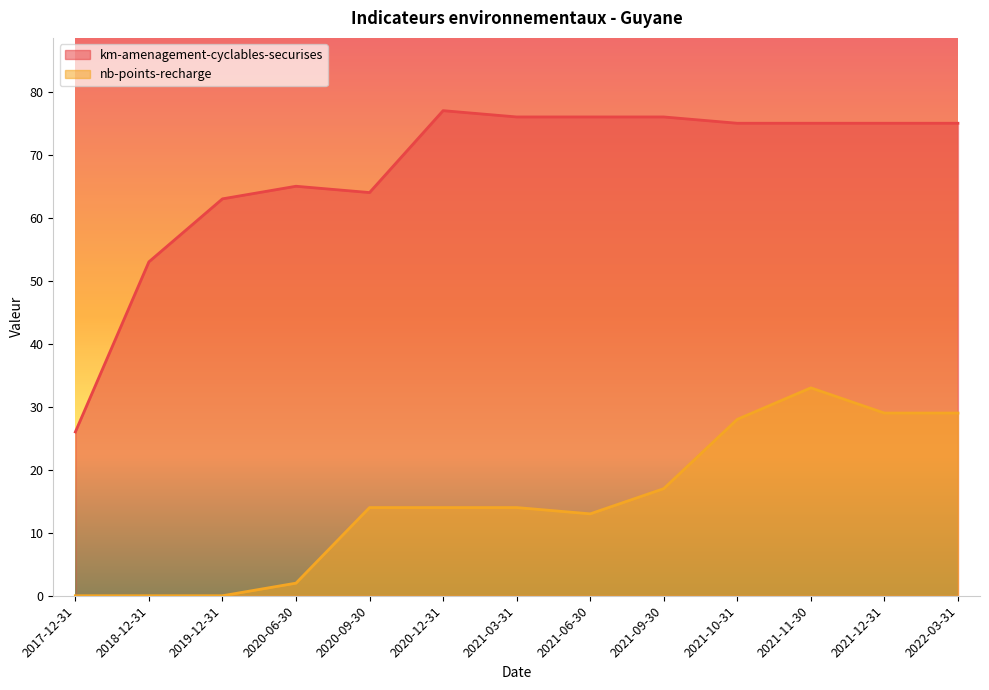

Which label corresponds to the largest value in the chart?

2020-12-31